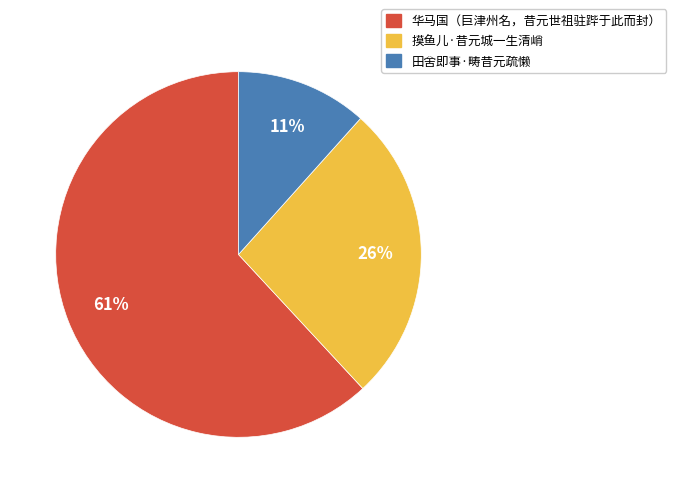

Is it true that 华马国（巨津州名，昔元世祖驻跸于此而封） is 54% of the pie?

False